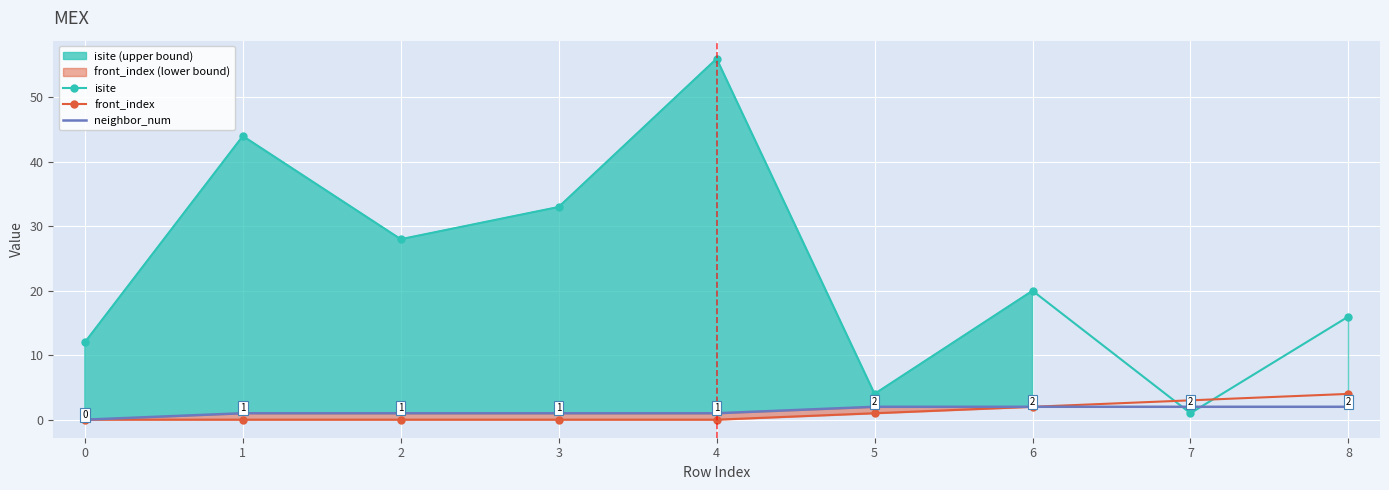

True or false: neighbor_num and front_index cross at least once.

False